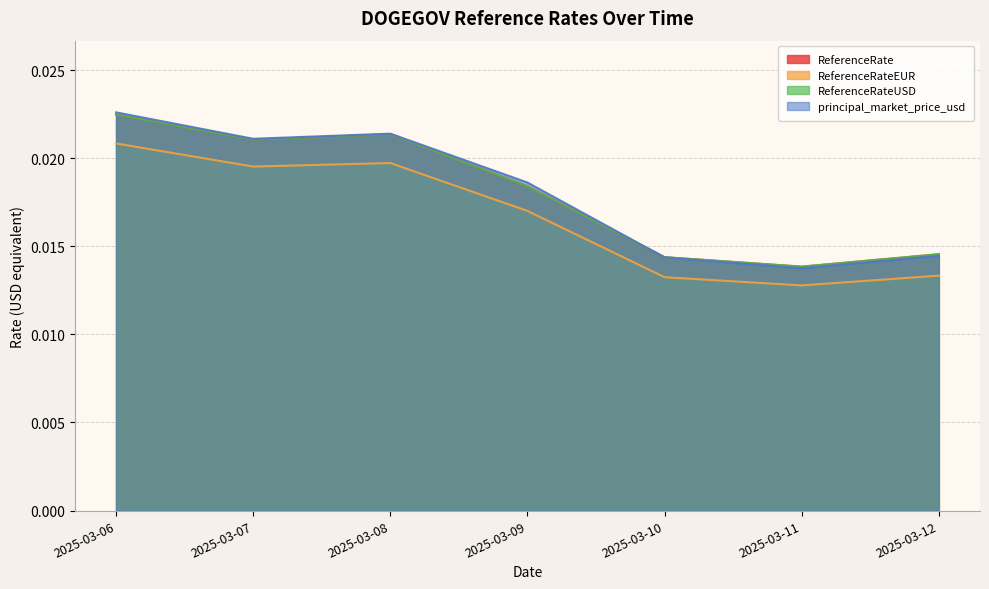

True or false: ReferenceRate and ReferenceRateUSD cross at least once.

False